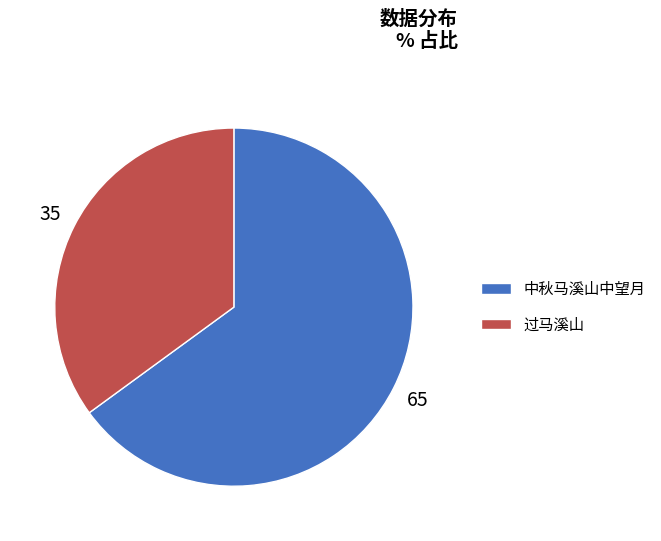

Which slice is the smallest?

过马溪山